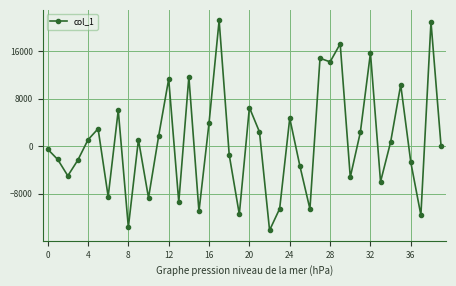

What is the greatest value displayed?

21218.7